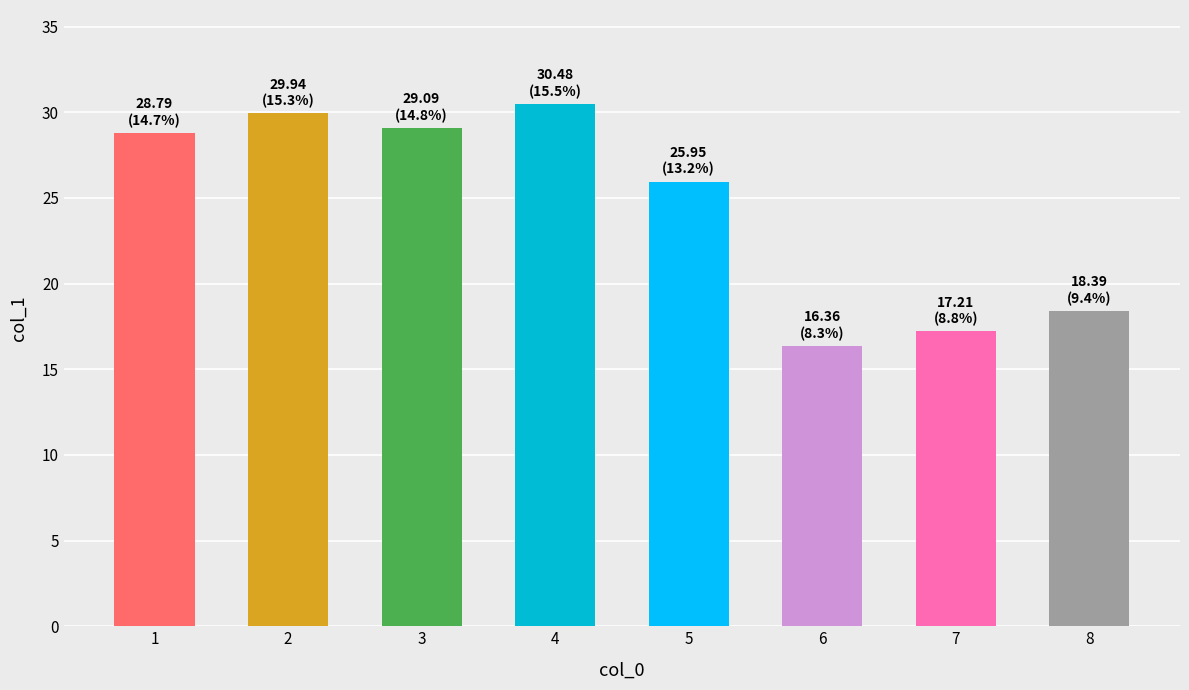

The value at 2 is 40.5. True or false?

False